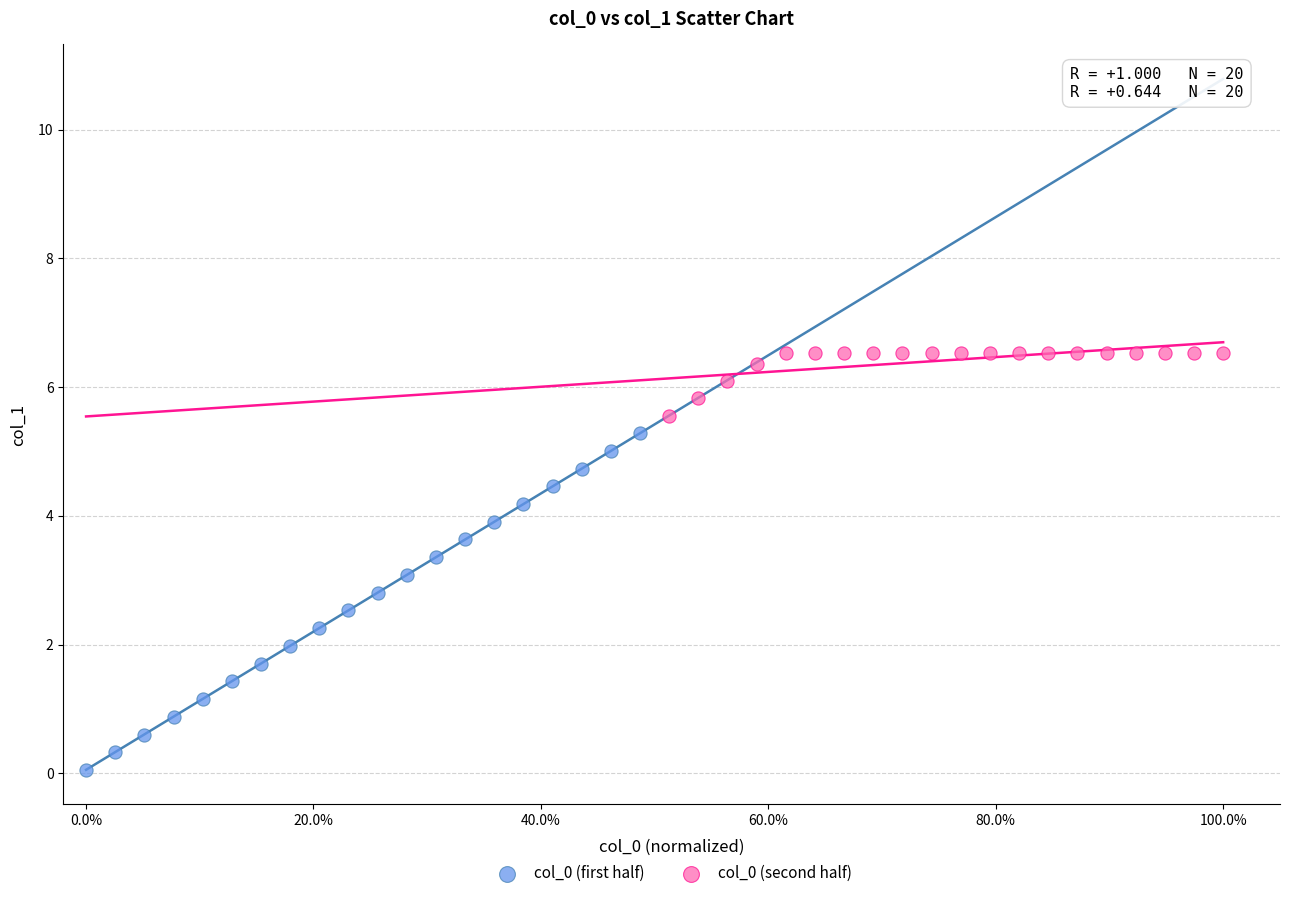

Which series contains the highest Y value?

col_0 (second half)